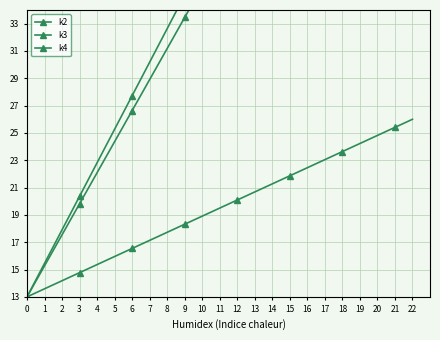

What is the difference between the k2 values at 12 and 4?

4.7